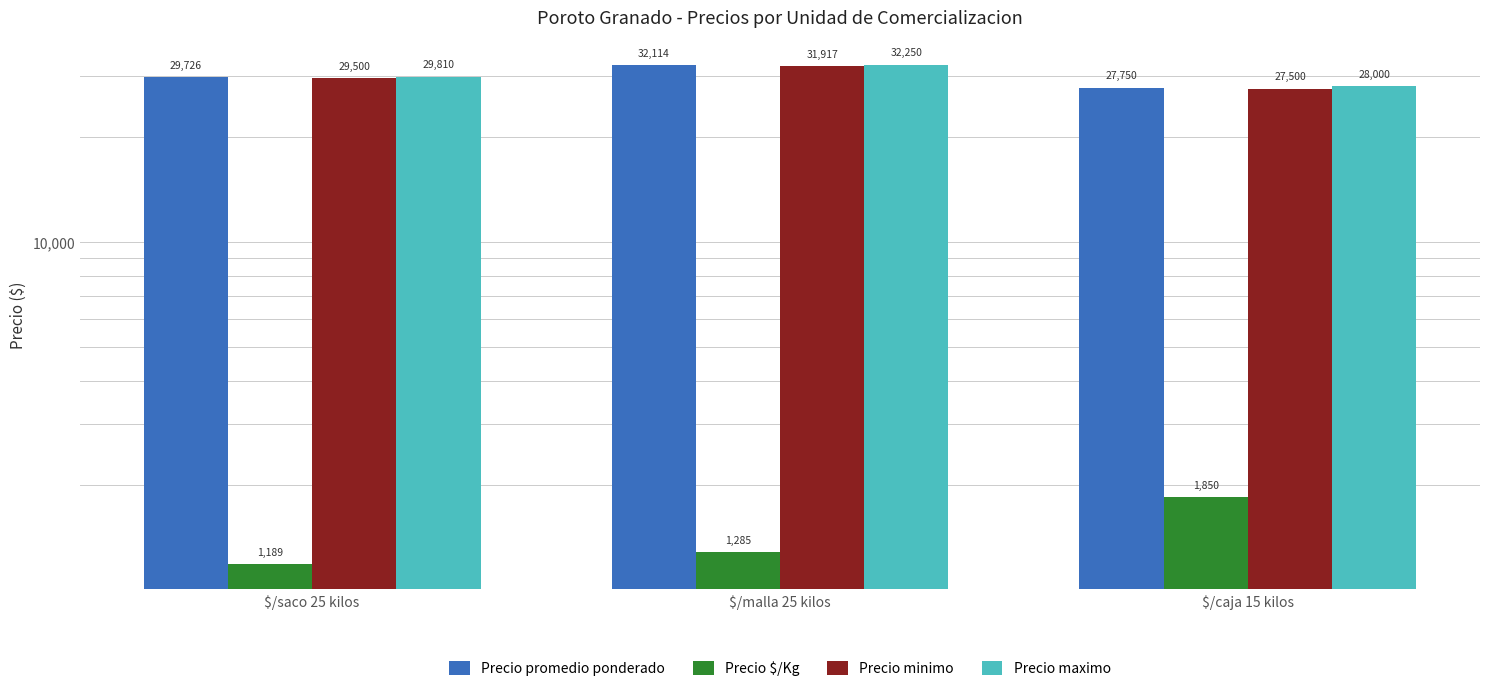

What position from the right is $/caja 15 kilos?

1